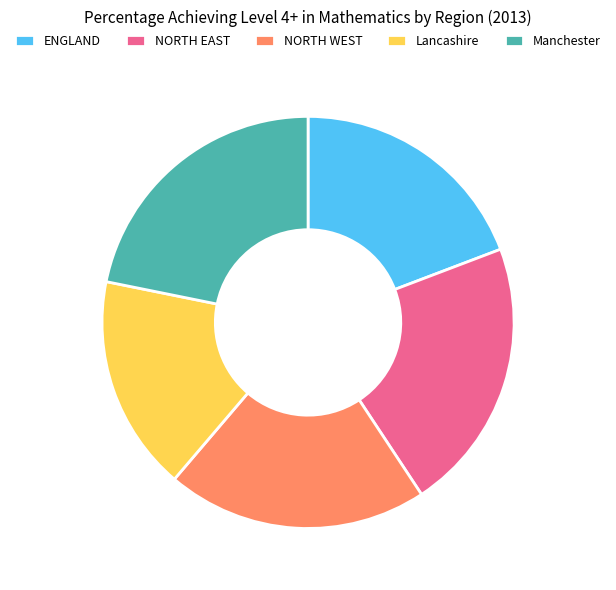

The ENGLAND slice represents 6% of the pie. True or false?

False